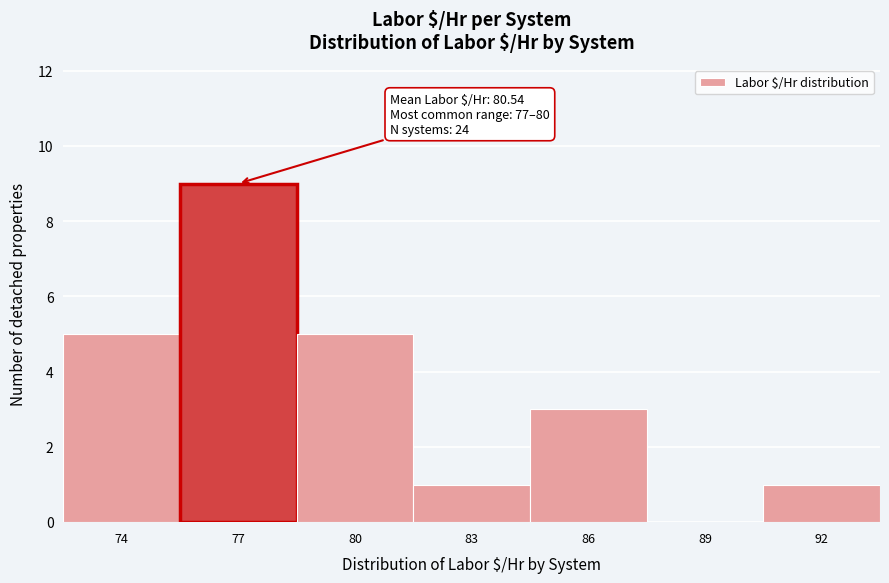

Reading left to right, list all the values displayed in this chart.

74=5	77=9	80=5	83=1	86=3	89=0	92=1